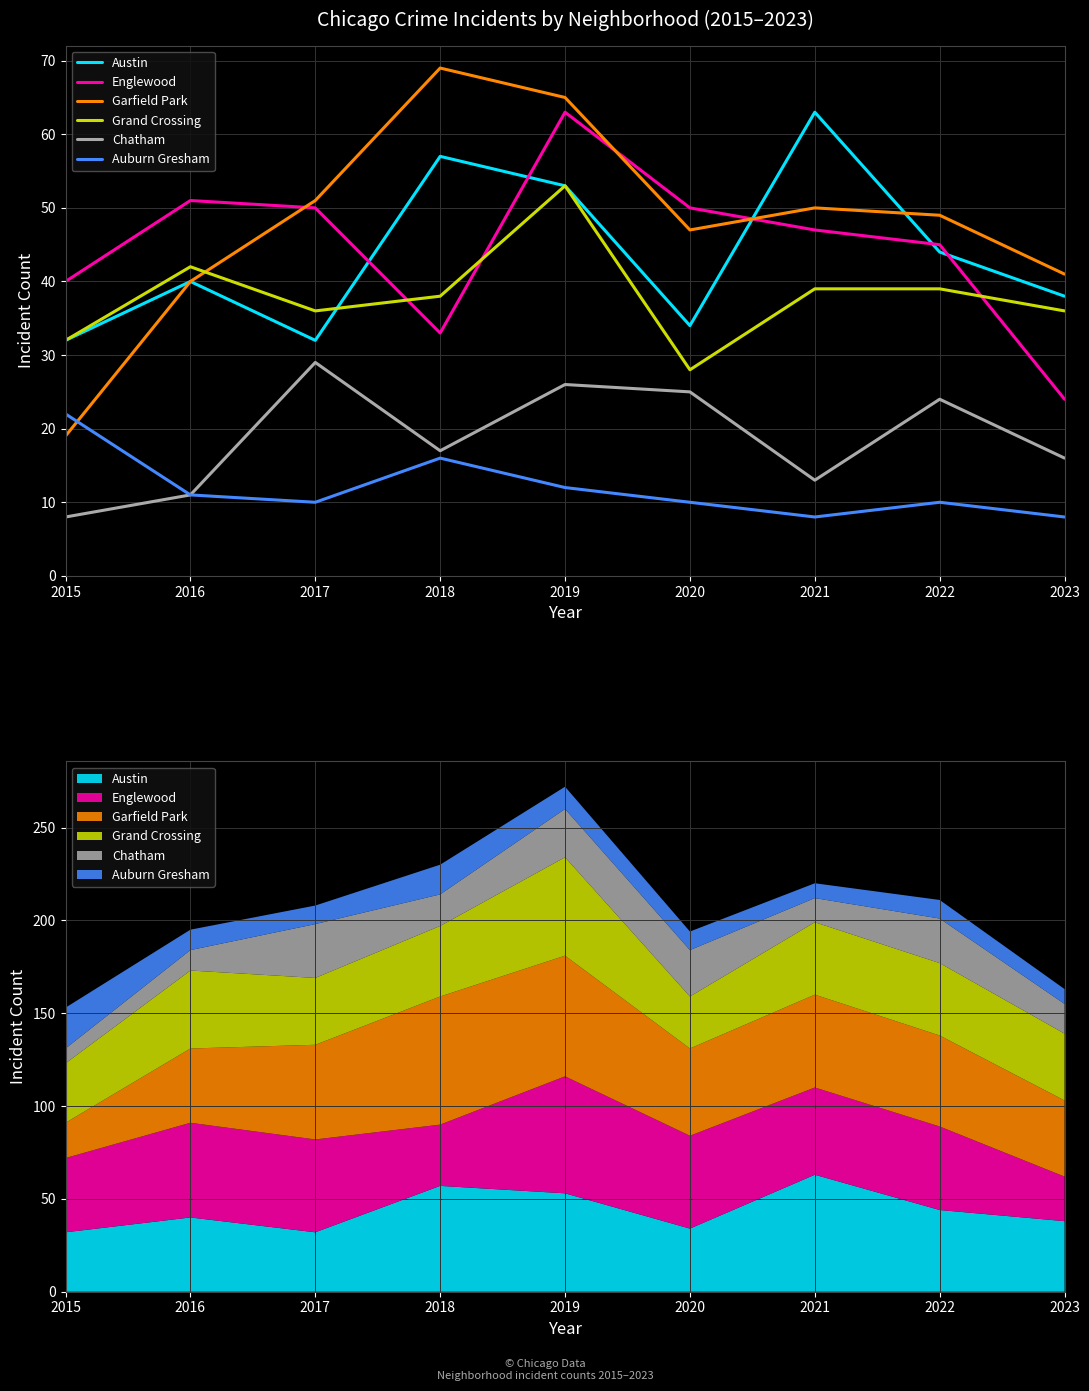

What is the maximum value for Englewood?

63